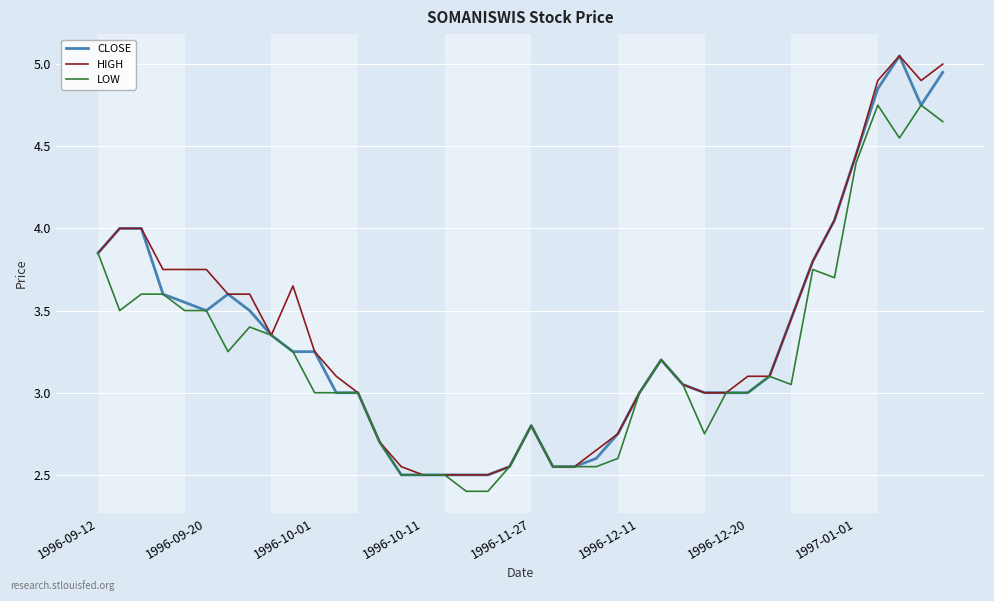

What is the smallest value displayed?

2.4